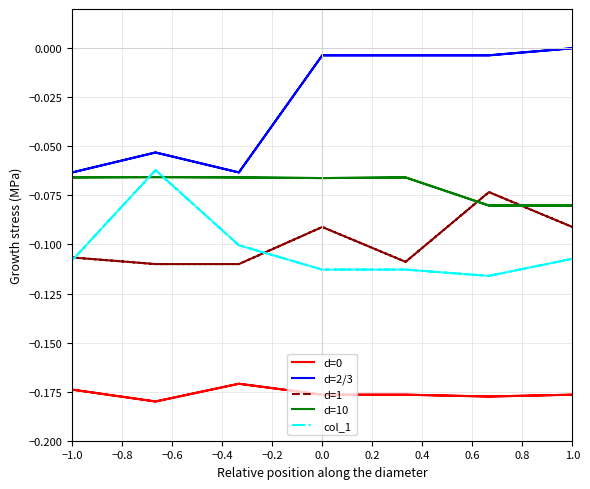

Which series has the widest spread of values?

d=2/3